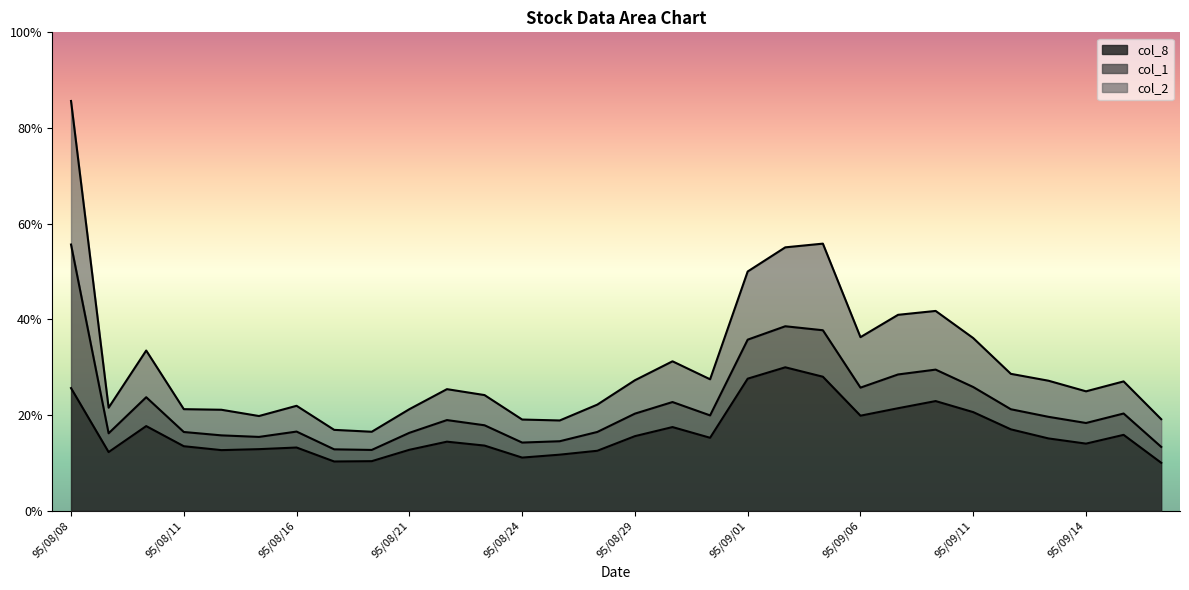

True or false: col_2 has a value of 0.1 at 95/09/12.

False